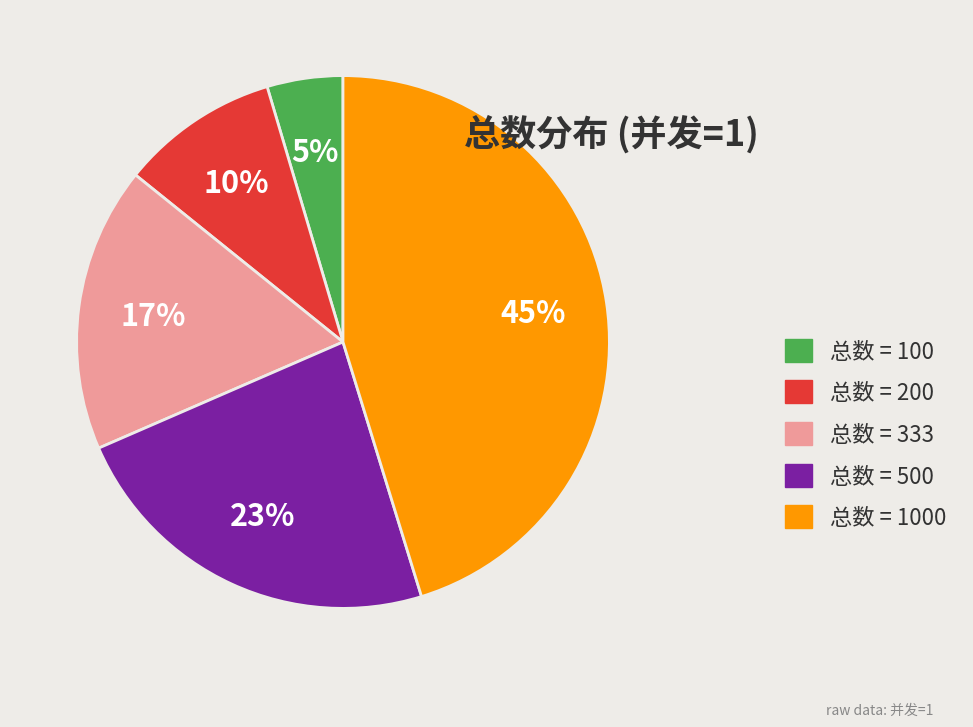

True or false: 总数 = 200 accounts for 10% of the total.

True